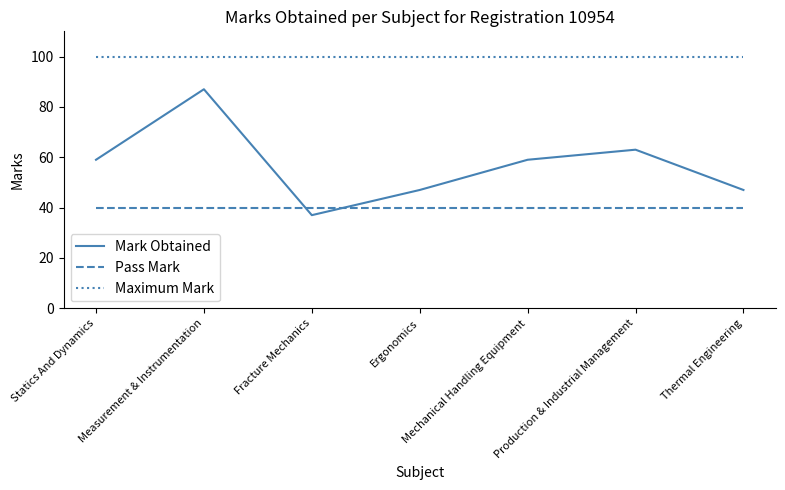

How many lines are shown in the chart?

3